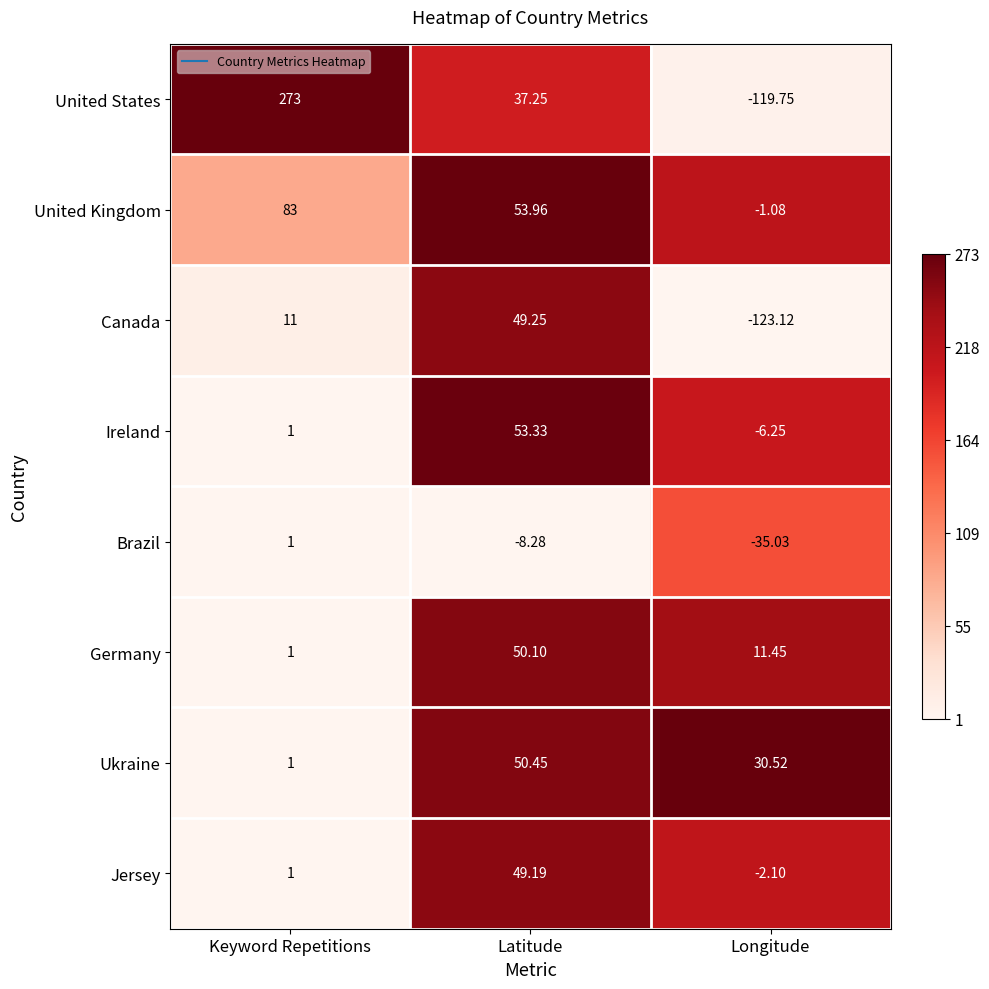

Count the number of categories in the chart.

3